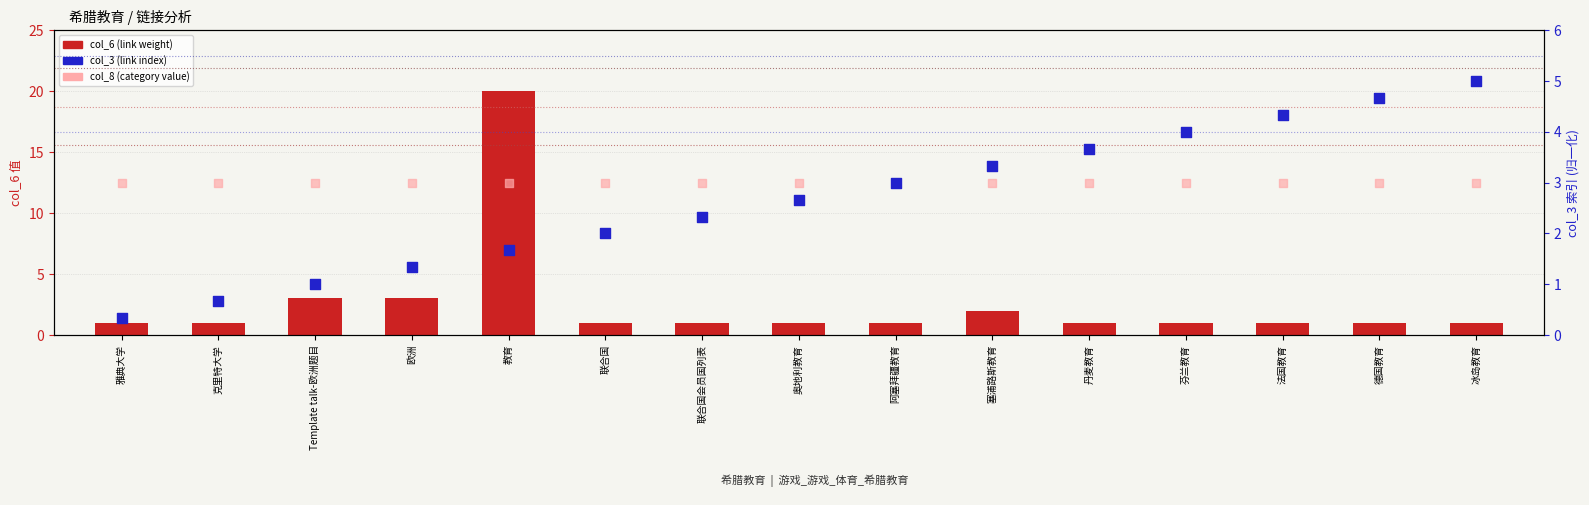

Is the value of col_6 (link weight) at 塞浦路斯教育 greater than the value of col_8 (category) at 阿塞拜疆教育?

No